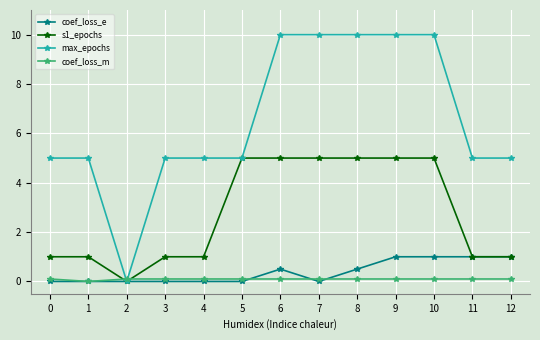

What is the value of the max_epochs point at the 6th from the left?

5.0